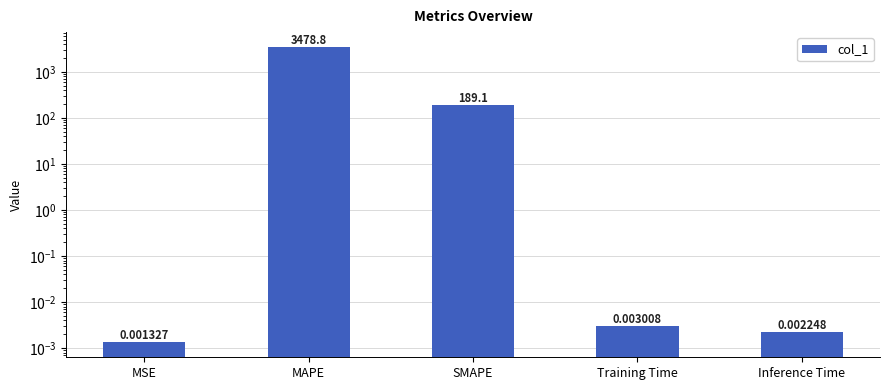

Count the number of data series in this chart.

1